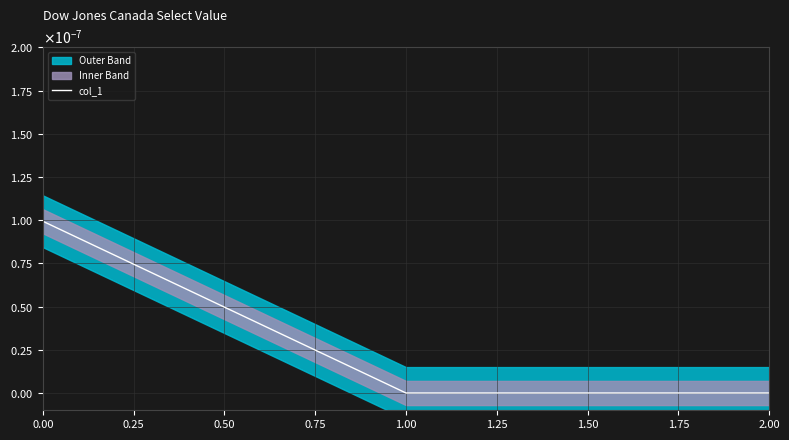

How many values are between 0 and 1?

3